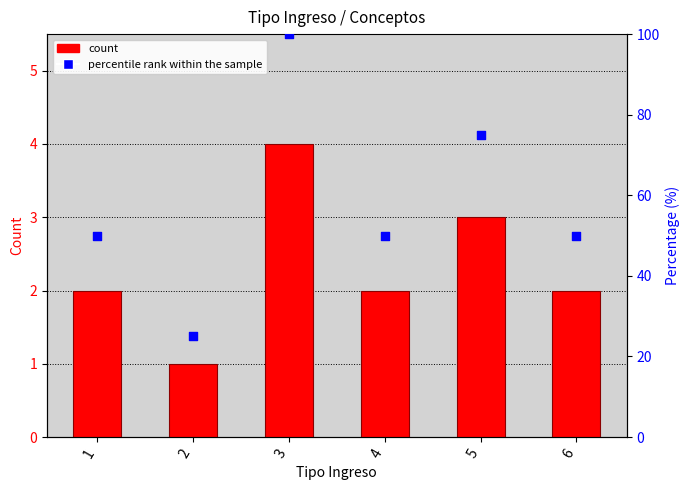

What are all the series names shown in the legend?

Count, percentile rank within the sample